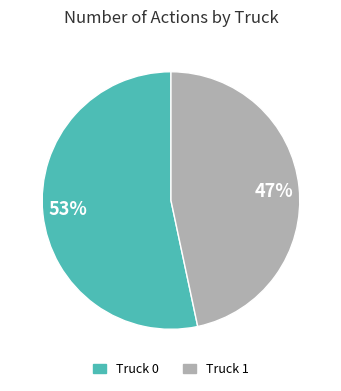

Approximately how many times larger is the value at Truck 0 compared to Truck 1?

1.1